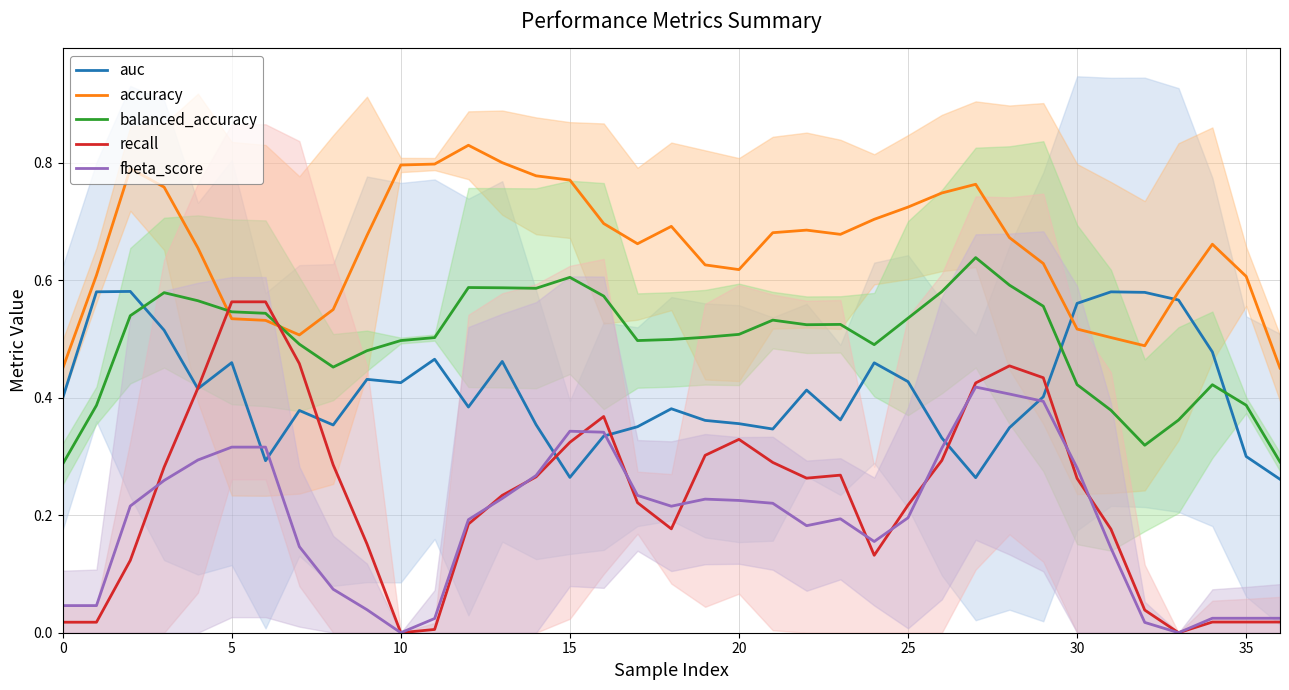

Which series ends up on top after the final intersection of balanced_accuracy and recall?

balanced_accuracy